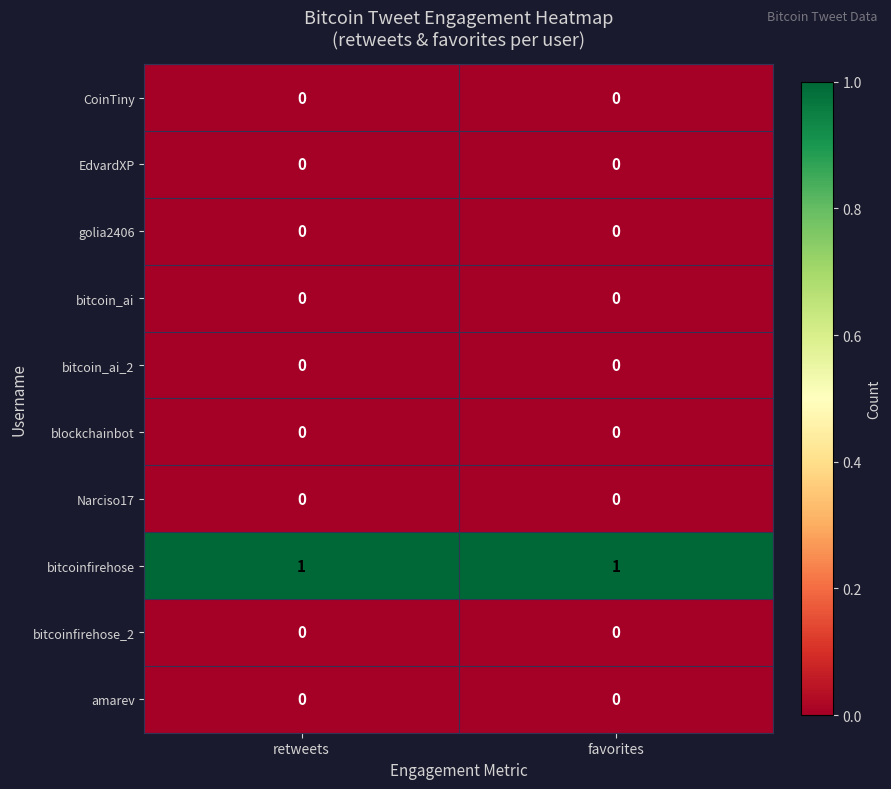

What is the total value across all series at favorites?

1